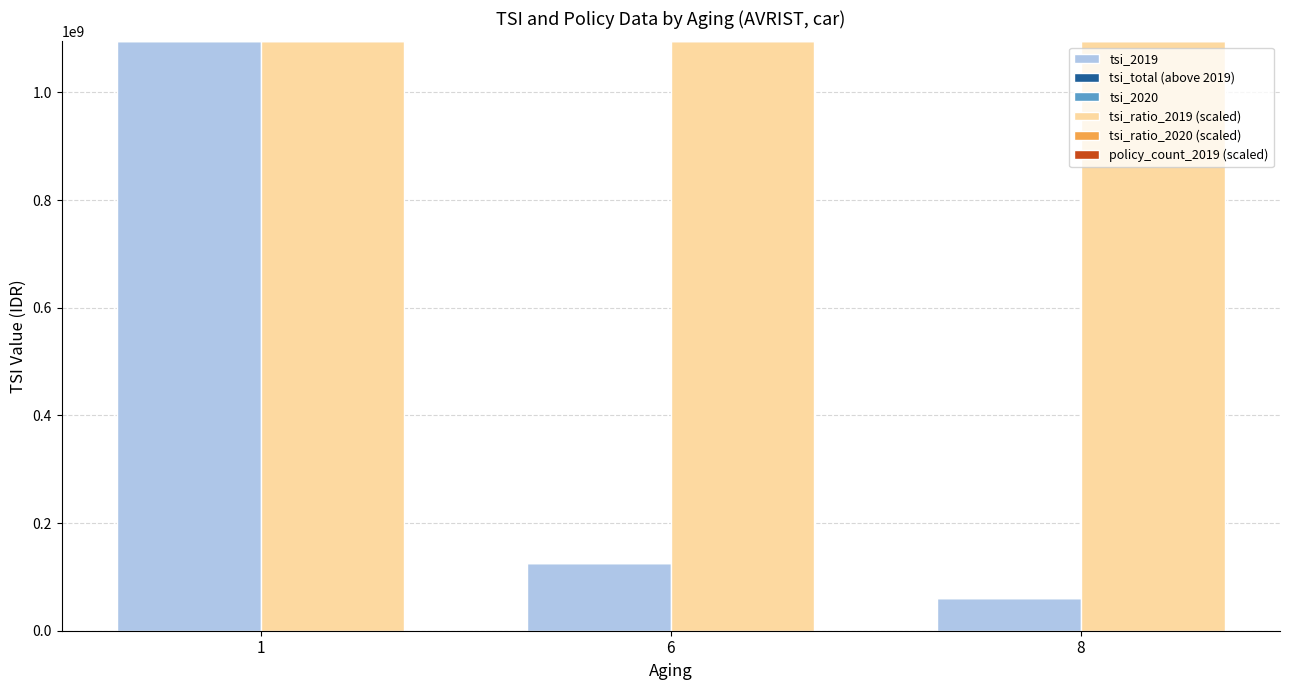

Rank the series by their average value, from highest to lowest.

tsi_ratio_2019 (scaled), tsi_2019